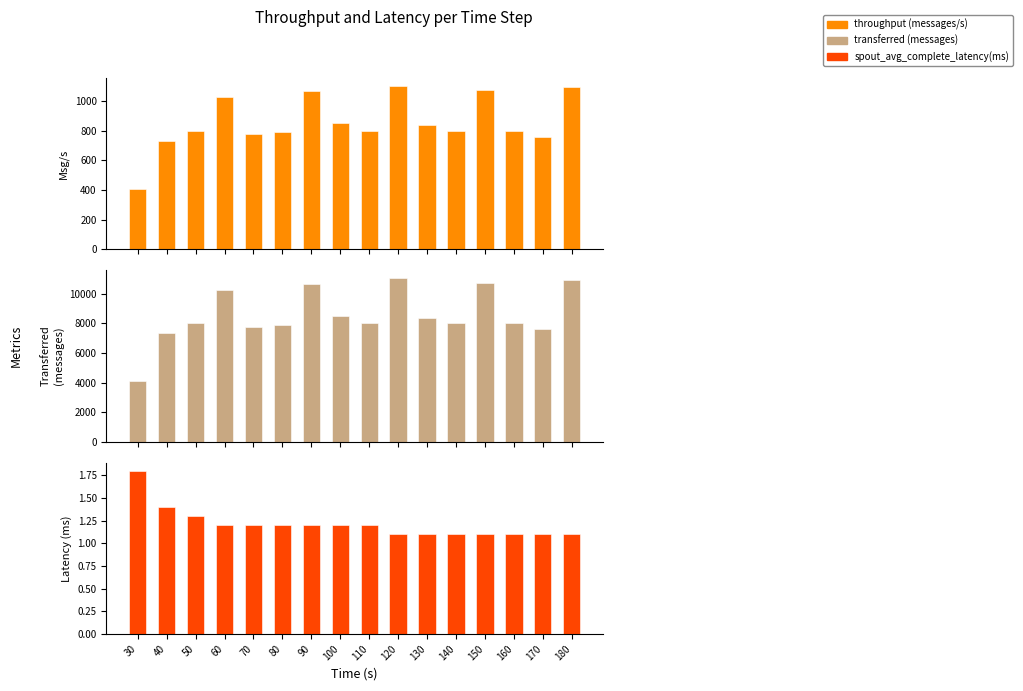

Reading left to right, transcribe all the data shown in this chart.

throughput (messages/s): 30=409.0	40=734.0	50=800.0	60=1026.0	70=777.0	80=791.0	90=1065.0	100=851.0	110=799.0	120=1101.0	130=839.0	140=799.0	150=1072.0	160=798.0	170=761.0	180=1092.0
transferred (messages): 30=4100.0	40=7360.0	50=8020.0	60=10280.0	70=7780.0	80=7920.0	90=10680.0	100=8520.0	110=8000.0	120=11040.0	130=8400.0	140=8000.0	150=10740.0	160=8000.0	170=7620.0	180=10940.0
spout_avg_complete_latency(ms): 30=1.8	40=1.4	50=1.3	60=1.2	70=1.2	80=1.2	90=1.2	100=1.2	110=1.2	120=1.1	130=1.1	140=1.1	150=1.1	160=1.1	170=1.1	180=1.1